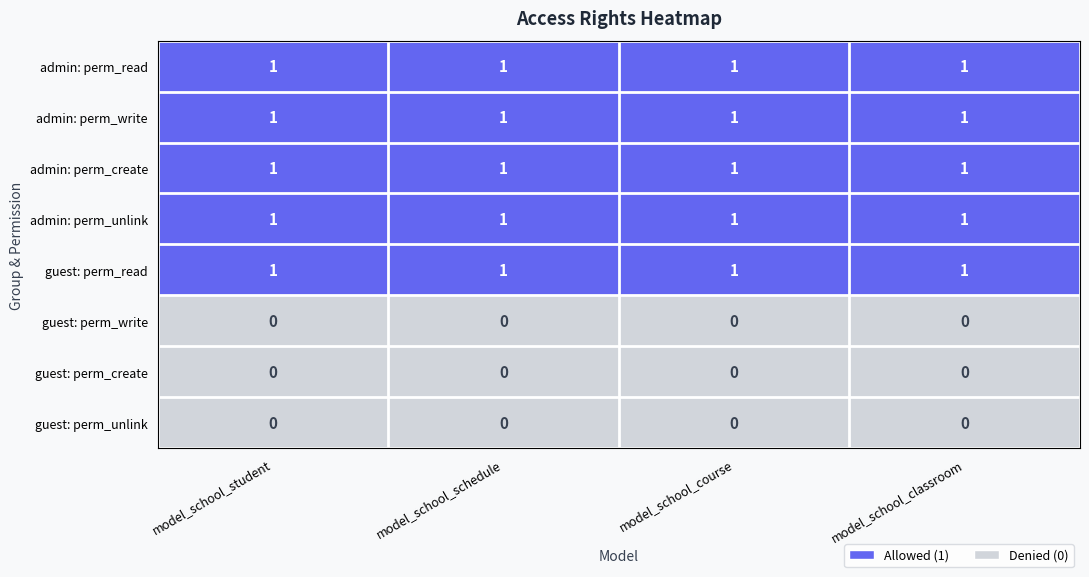

What is the total value across all series at model_school_student?

5